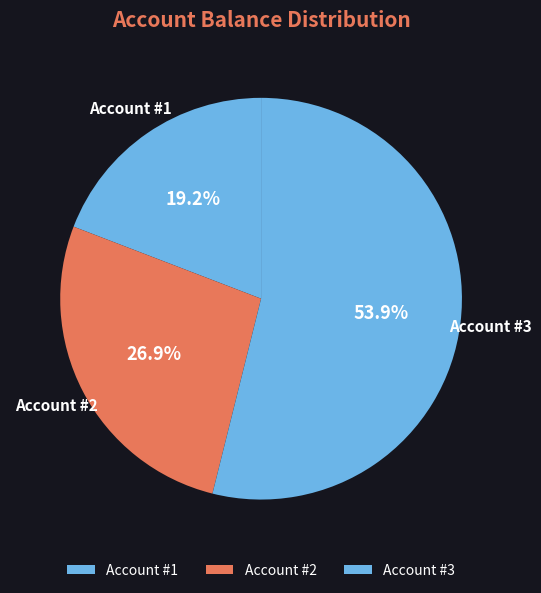

What percentage is the Account #3 slice, to the nearest percent?

54%